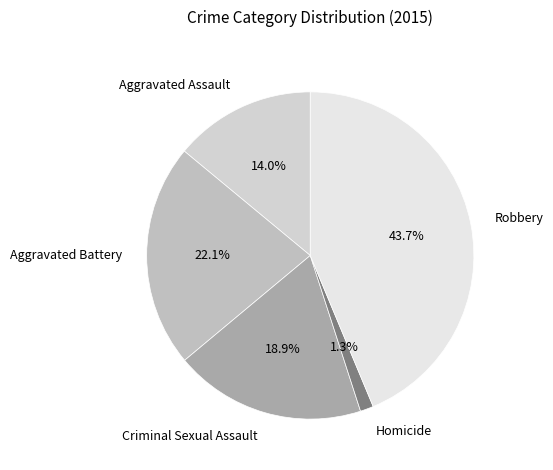

What is the smallest slice in the pie chart?

Homicide